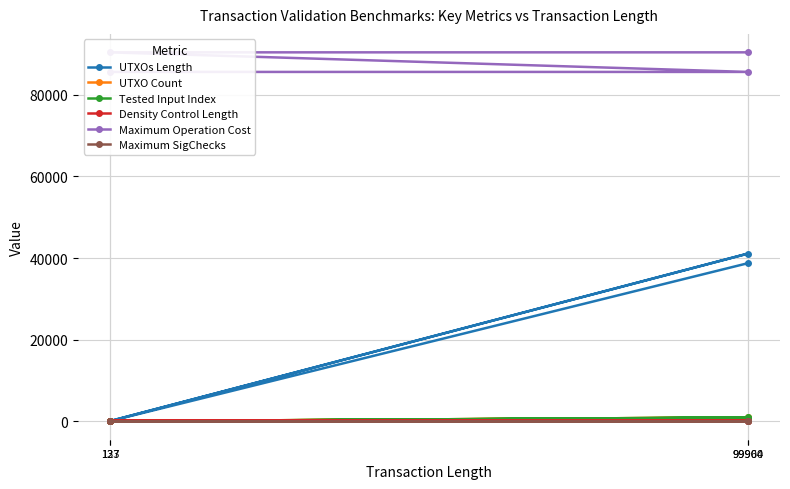

What is the greatest value displayed?

90400